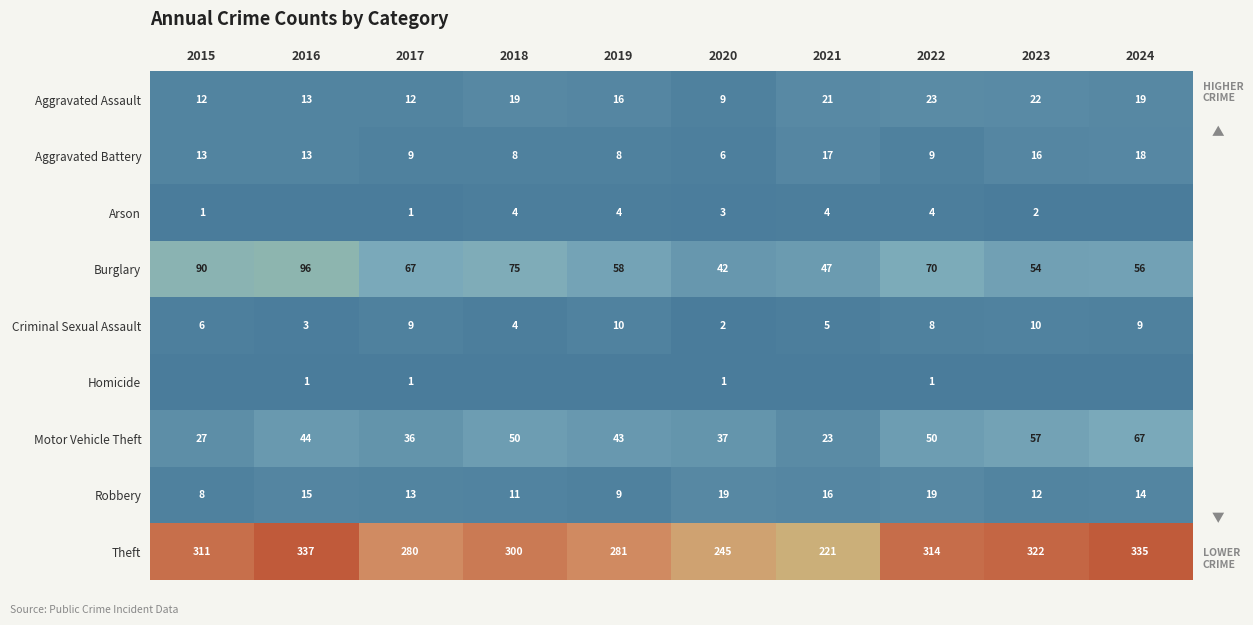

Is the value of Theft at 2019 greater than the value of Burglary at 2015?

Yes